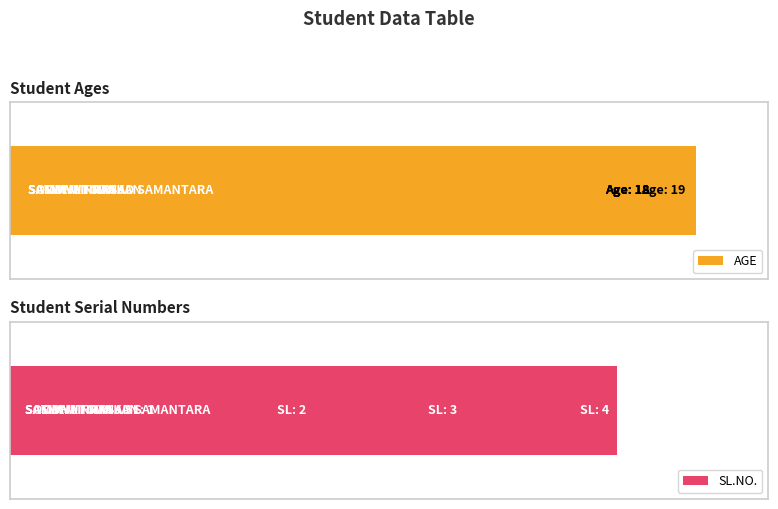

The value of SL.NO. at 0 is 1. True or false?

False